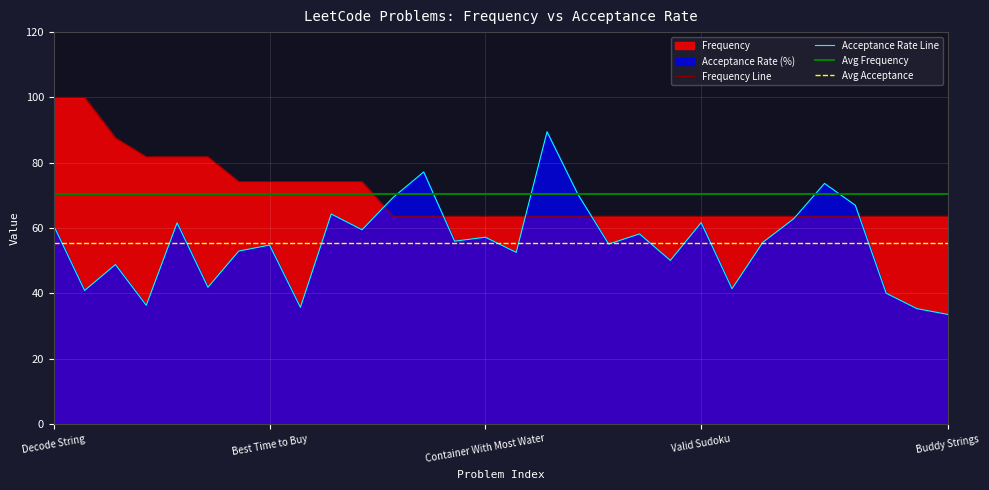

In Acceptance Rate, how many points are lower than both neighbors (excluding endpoints)?

10